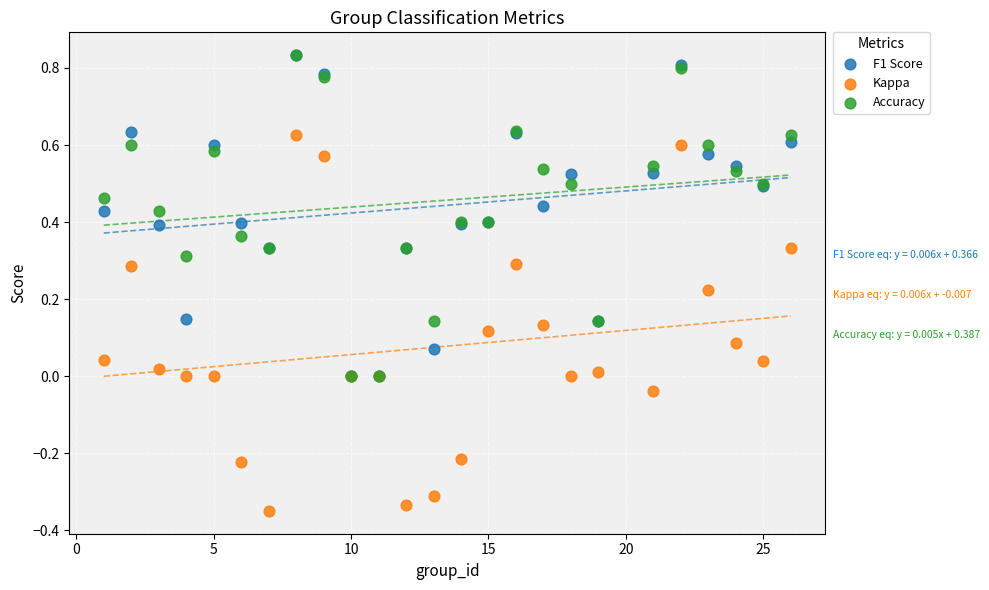

Which series contains the lowest Y value?

Kappa